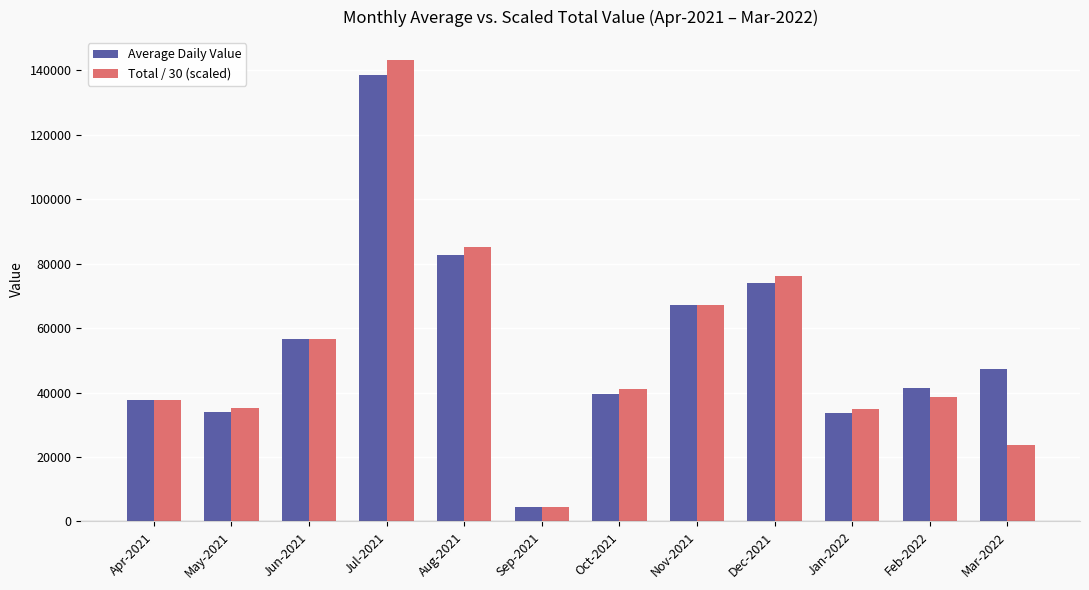

Is the value of Average Daily Value at Oct-2021 greater than the value of Total / 30 (scaled) at Aug-2021?

No